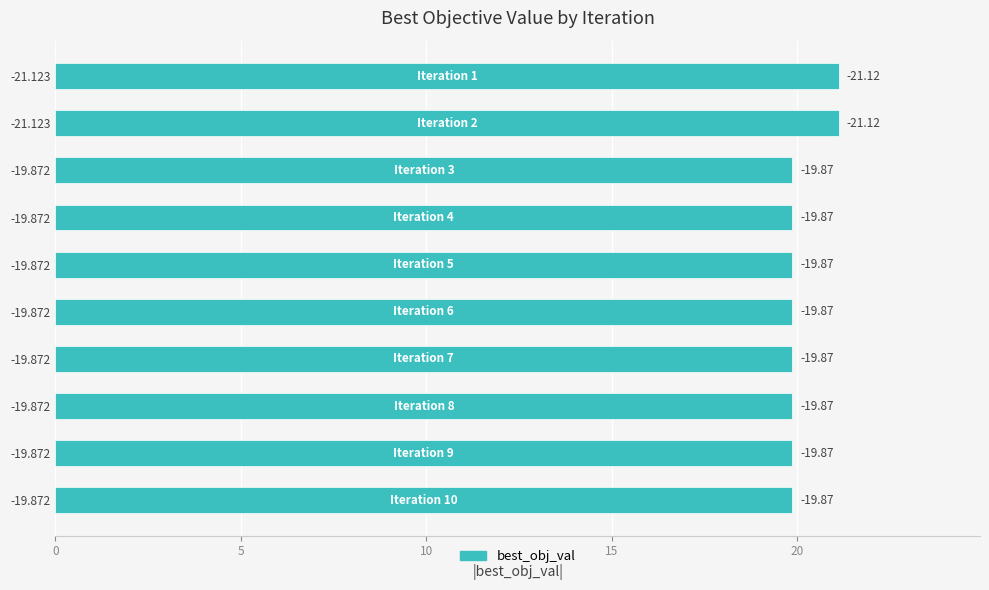

How many bars are there in total?

10